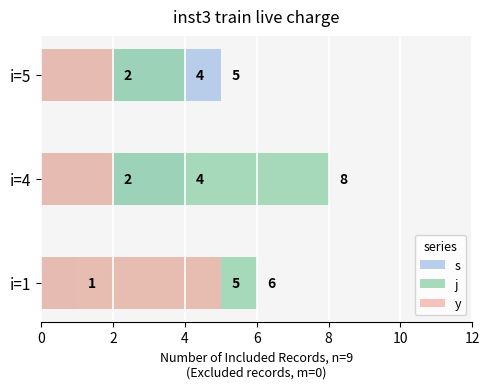

Reading left to right, extract all data points from this chart.

s: 1	4	5
j: 6	8	4
y: 5	2	2